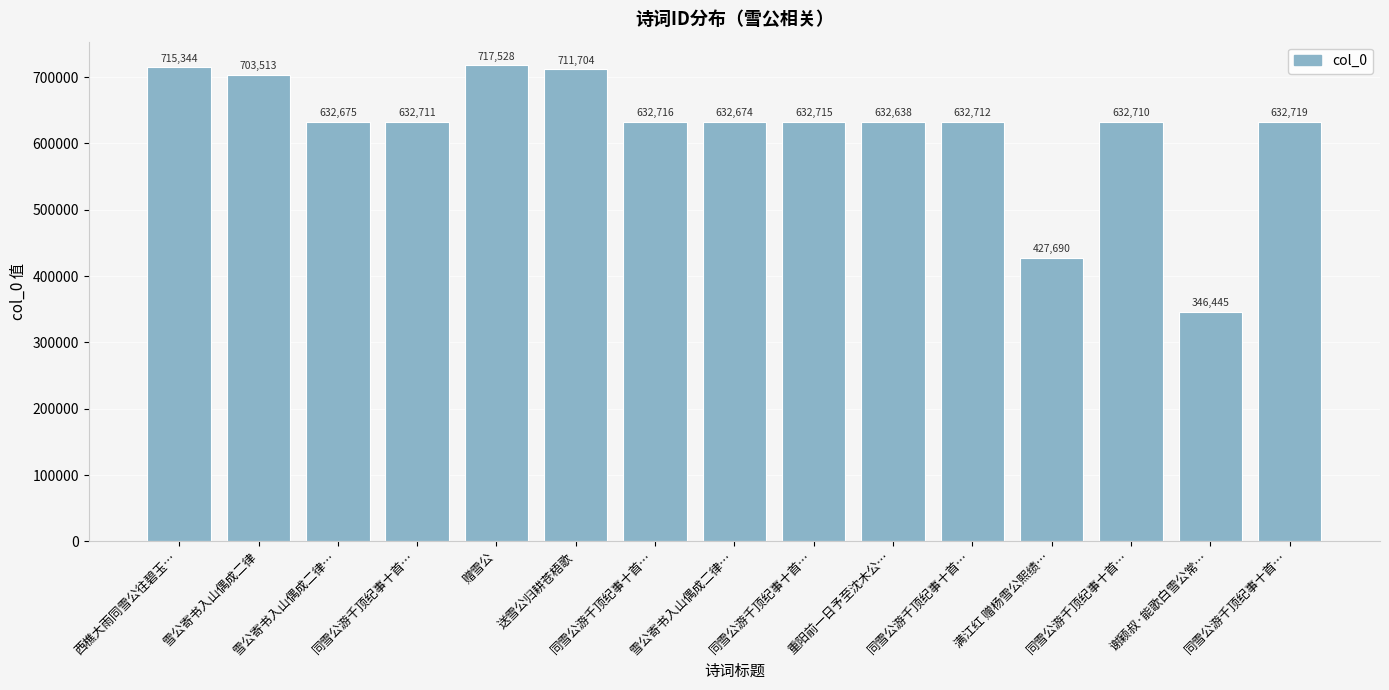

Approximately how many times larger is the value at 雪公寄书入山偶成二律… compared to 送雪公归耕苍梧歌?

0.9